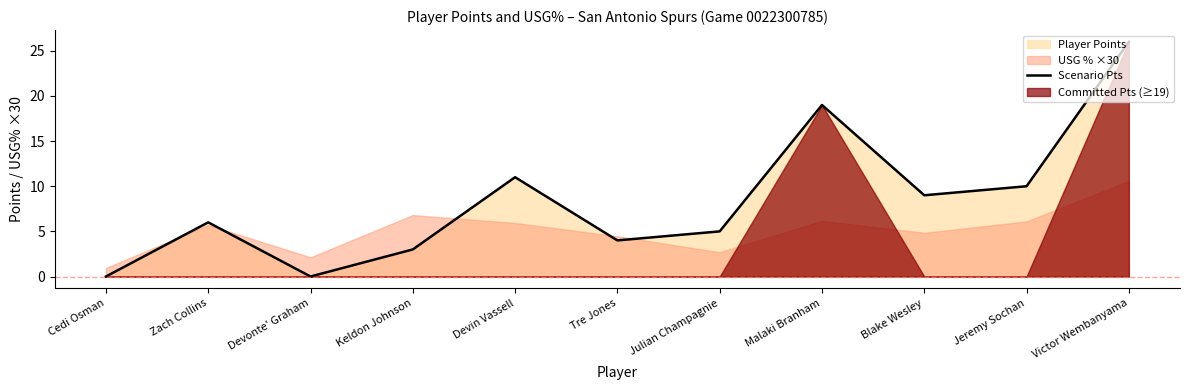

Reading left to right, what are all the values shown in this chart?

0	6	0	3	11	4	5	19	9	10	26